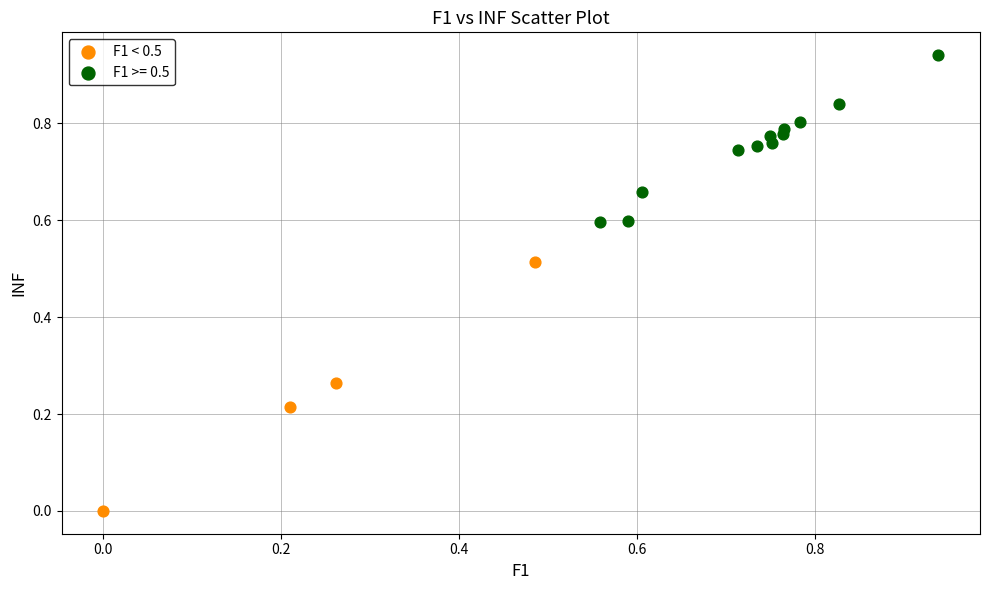

Which series contains the lowest Y value?

F1 < 0.5